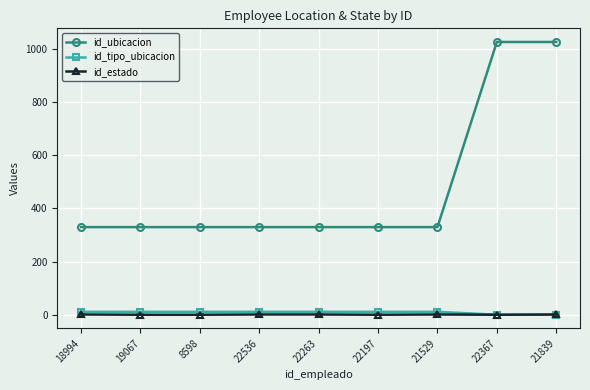

What is the minimum value for id_ubicacion?

330